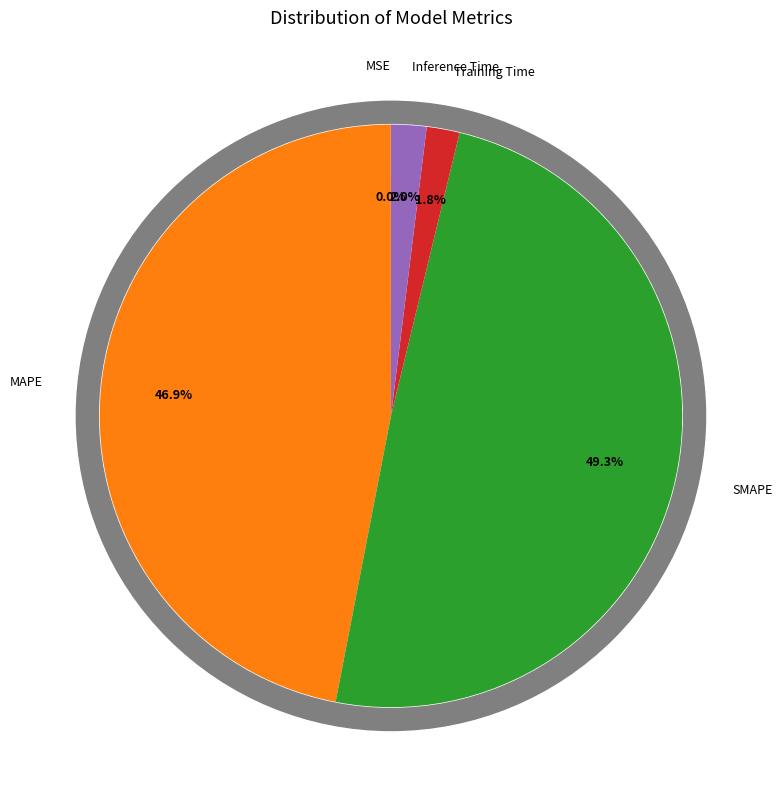

Which slice is the largest?

SMAPE